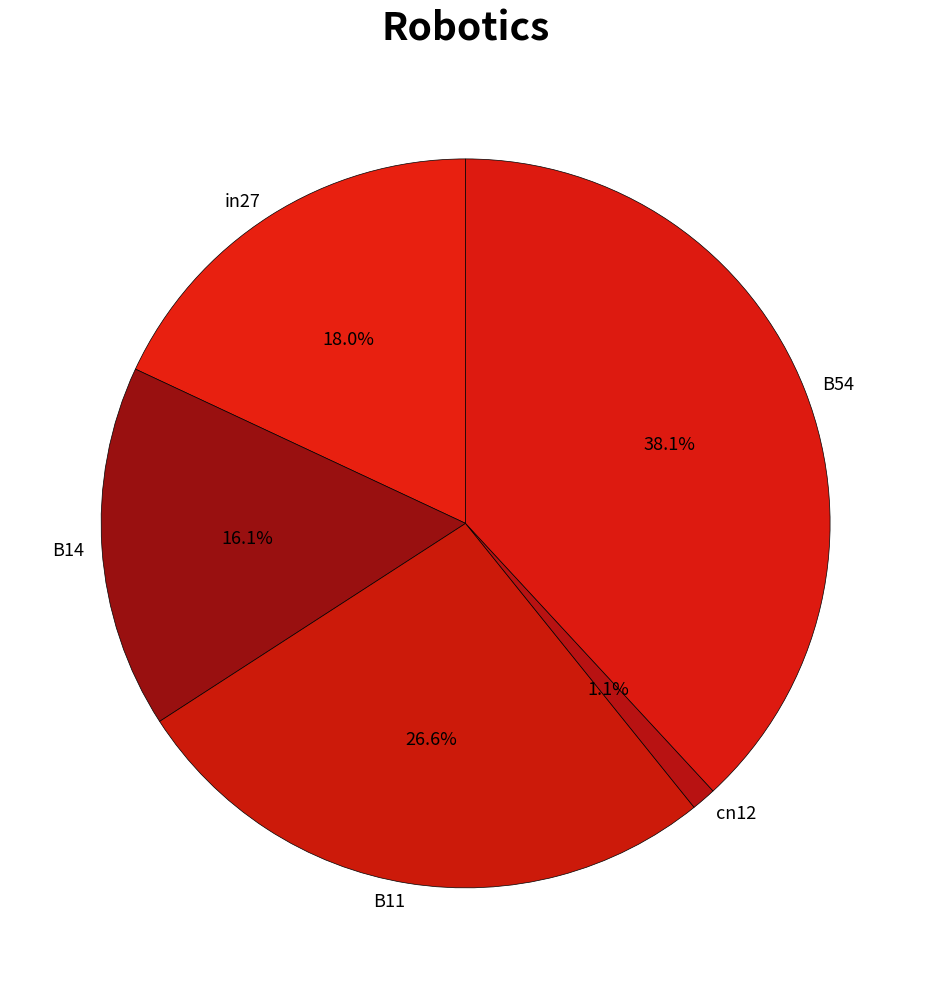

The in27 slice represents 18% of the pie. True or false?

True